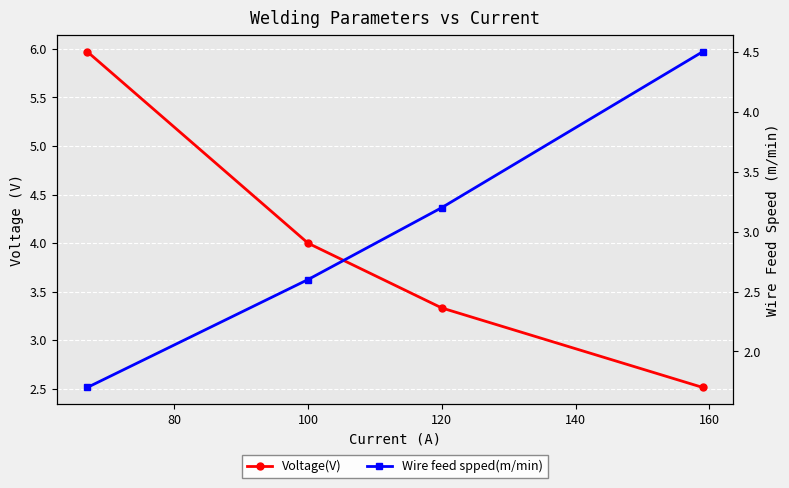

Which series ends up on top after the final intersection of Wire feed spped(m/min) and Voltage(V)?

Wire feed spped(m/min)